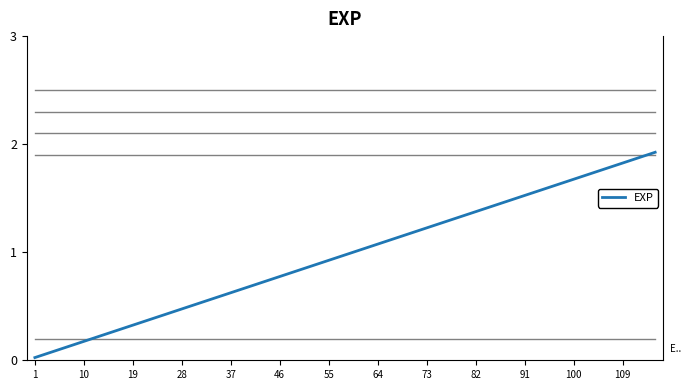

Does the chart have visible grid lines?

No